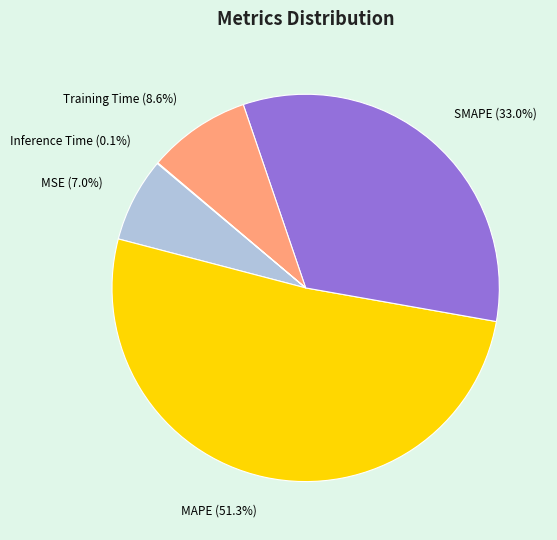

To the nearest percent, what portion does MSE represent?

7%